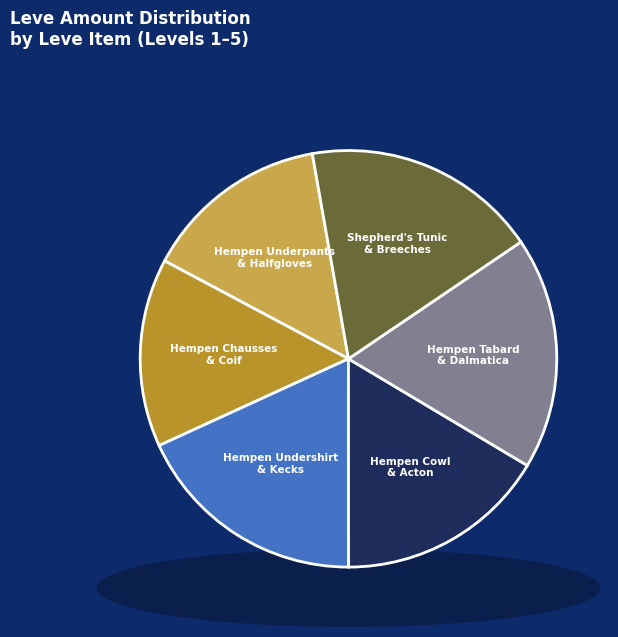

Does any single category account for the majority?

No